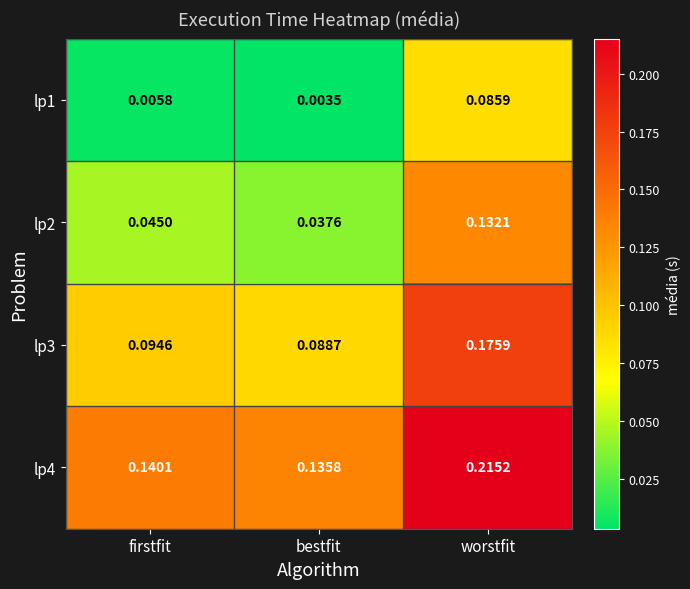

At which label is lp4 closest to 0?

bestfit